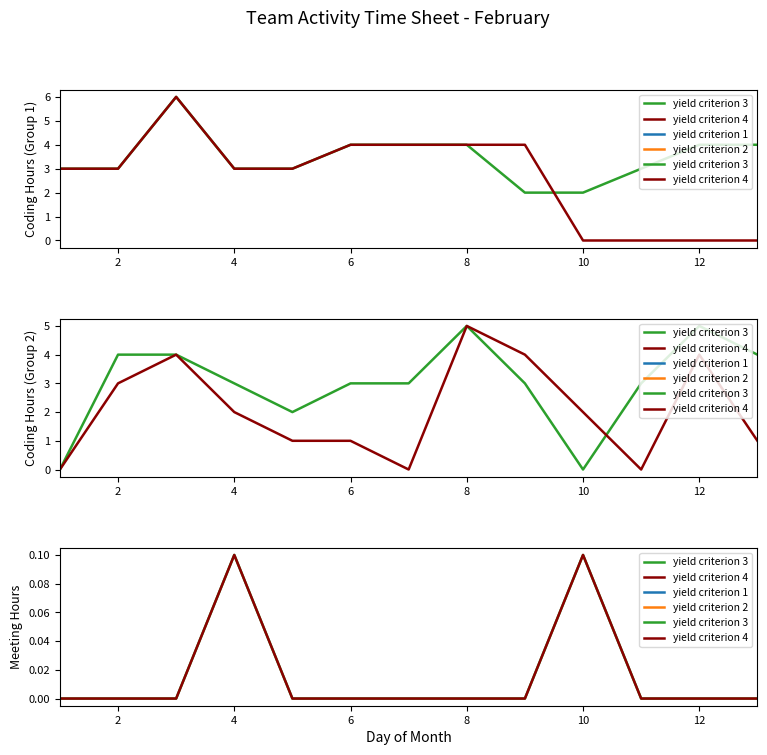

Rank the series at 2 from highest to lowest value.

yield criterion 3, yield criterion 4